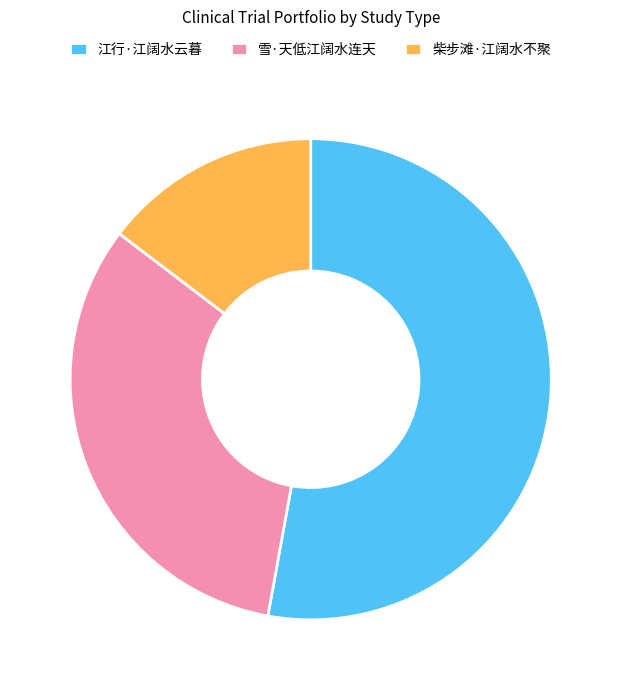

Combined, do 柴步滩·江阔水不聚 and 江行·江阔水云暮 account for over 50%?

Yes